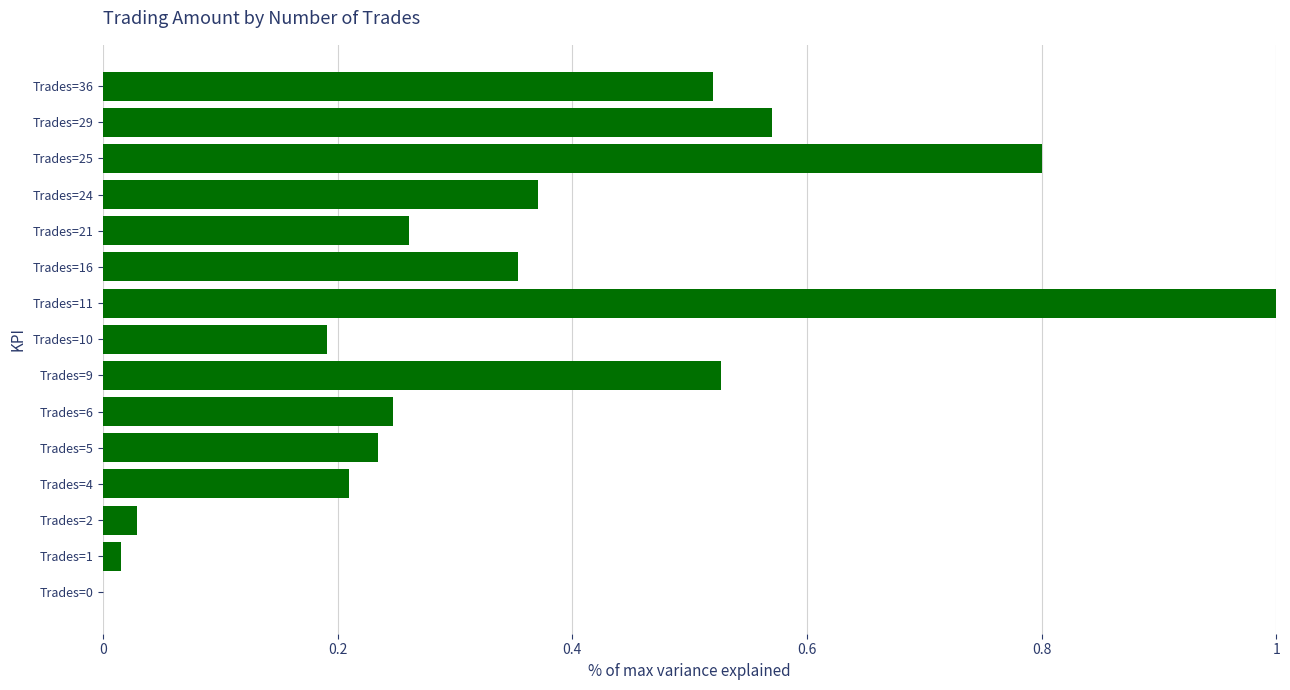

What is the change in value from Trades=0 to Trades=4?

+0.2